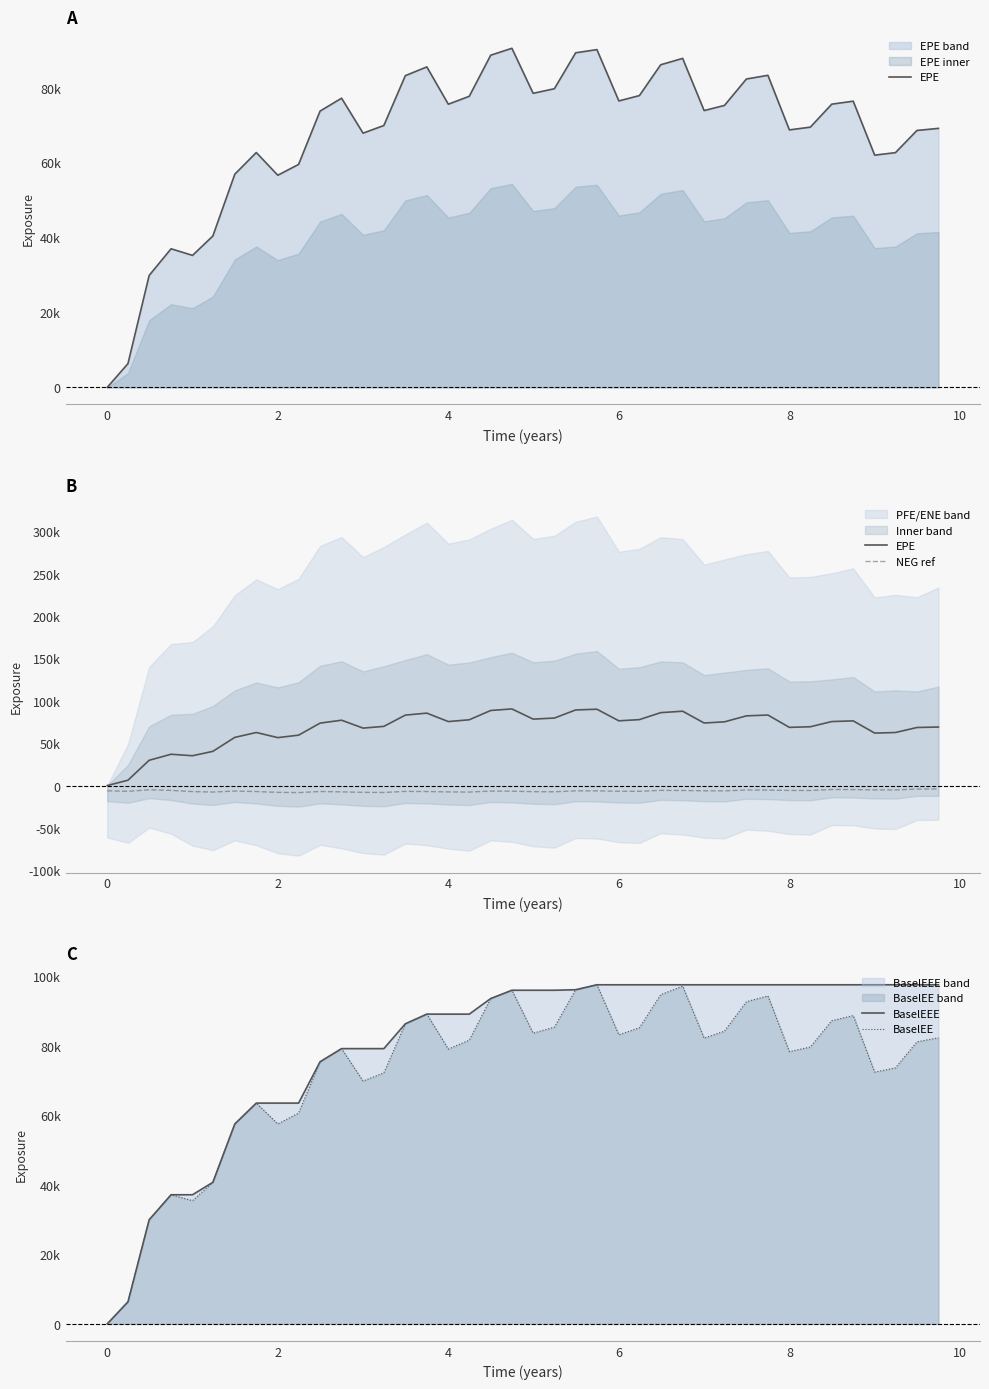

How many distinct data groups are displayed?

4